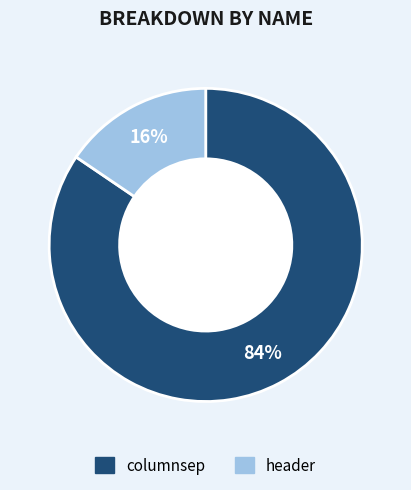

To the nearest percent, what is the average slice percentage?

50%